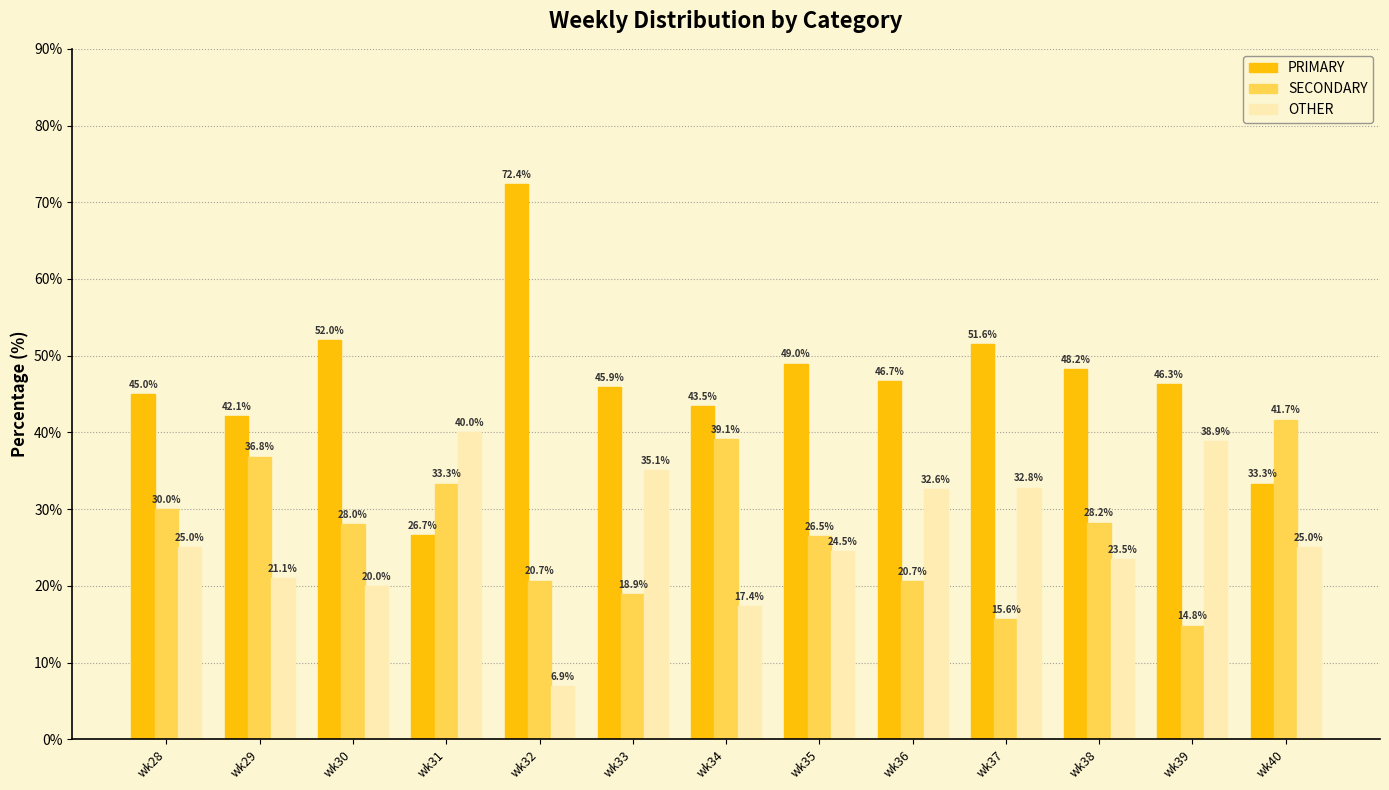

Which label corresponds to the largest value in the chart?

wk32